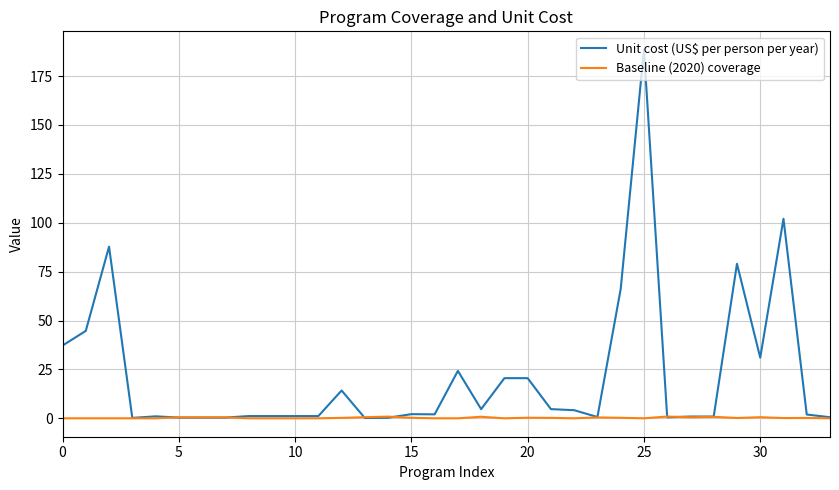

List the series in order of their overall mean, lowest first.

Baseline (2020) coverage, Unit cost (US$ per person per year)